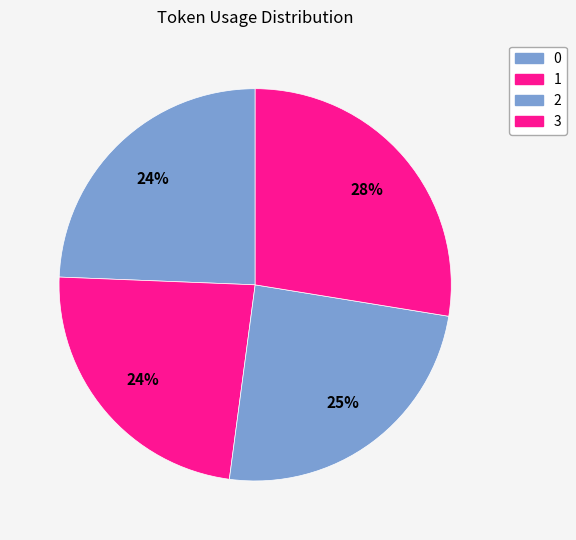

Rank the categories by value from lowest to highest.

1, 0, 2, 3